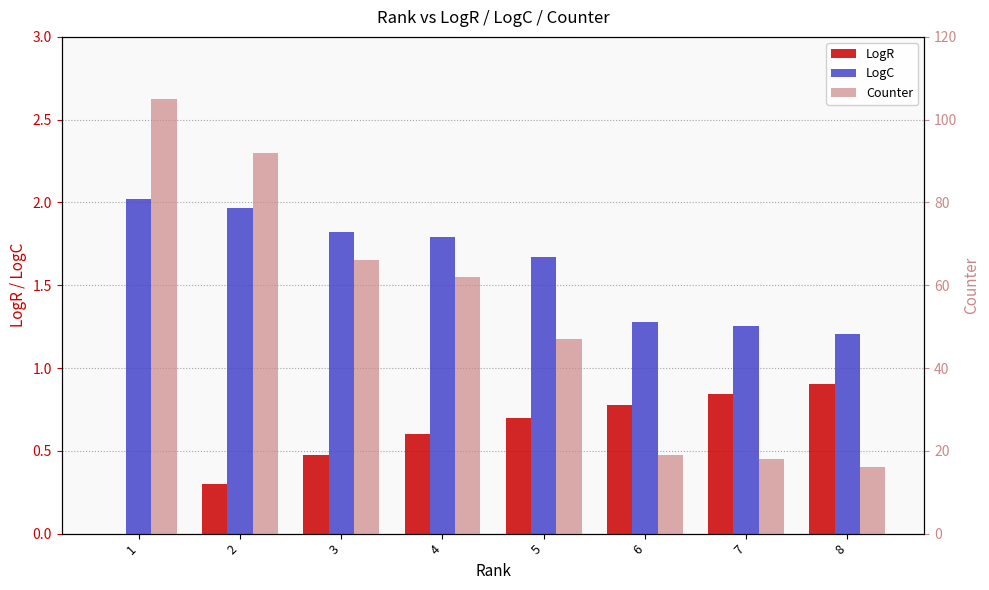

Between 2 and 6, which series saw the biggest shift?

Counter